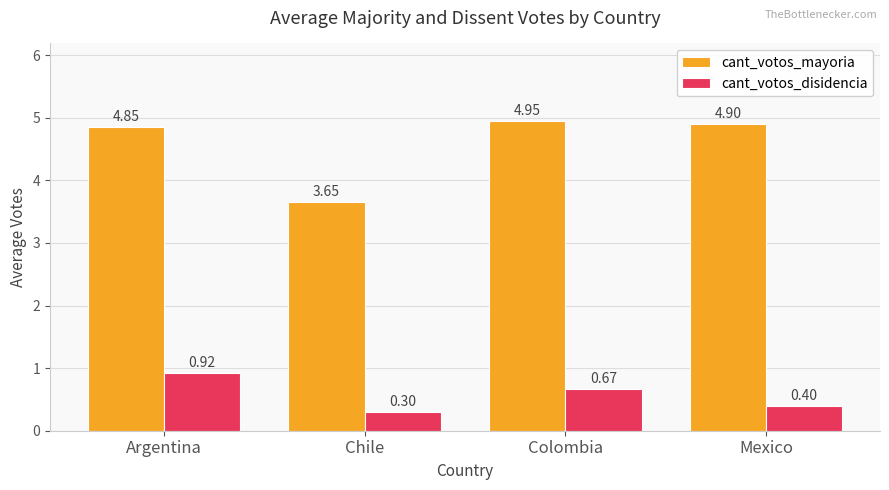

What is the value of the cant_votos_mayoria bar at the 4th from the left?

4.9